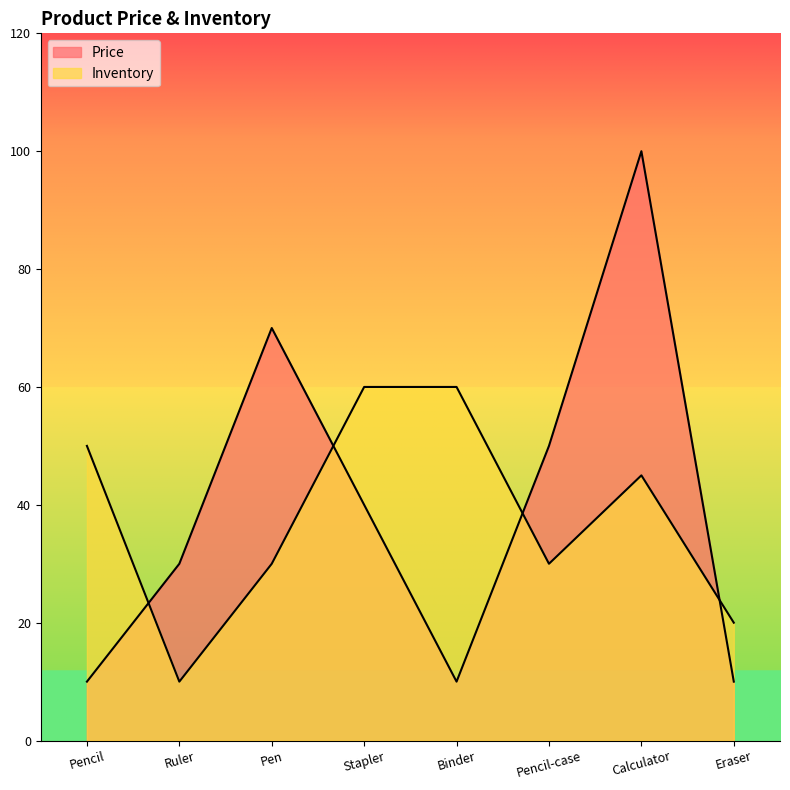

After their last crossing, which series has the higher values: Inventory or Price?

Inventory